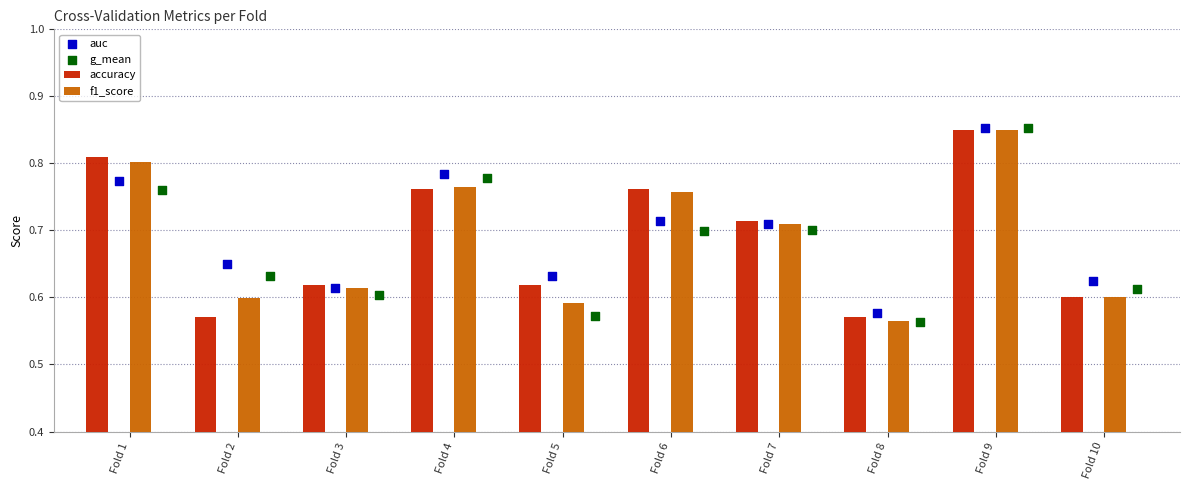

Count the f1_score values in the range 0 to 1.

10